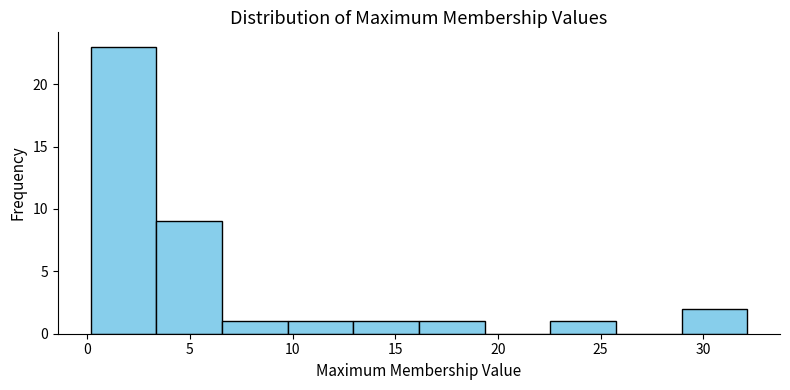

Reading left to right, list every bar in this chart as the range it spans on the x-axis followed by its height. Neither the bar edges nor the heights are printed on the chart, so give them approximately, as read against the axes.

0.0 to 3.5: 23
3.5 to 6.5: 9
6.5 to 10.0: 1
10.0 to 13.0: 1
13.0 to 16.0: 1
16.0 to 19.5: 1
19.5 to 22.5: 0
22.5 to 25.5: 1
25.5 to 29.0: 0
29.0 to 32.0: 2